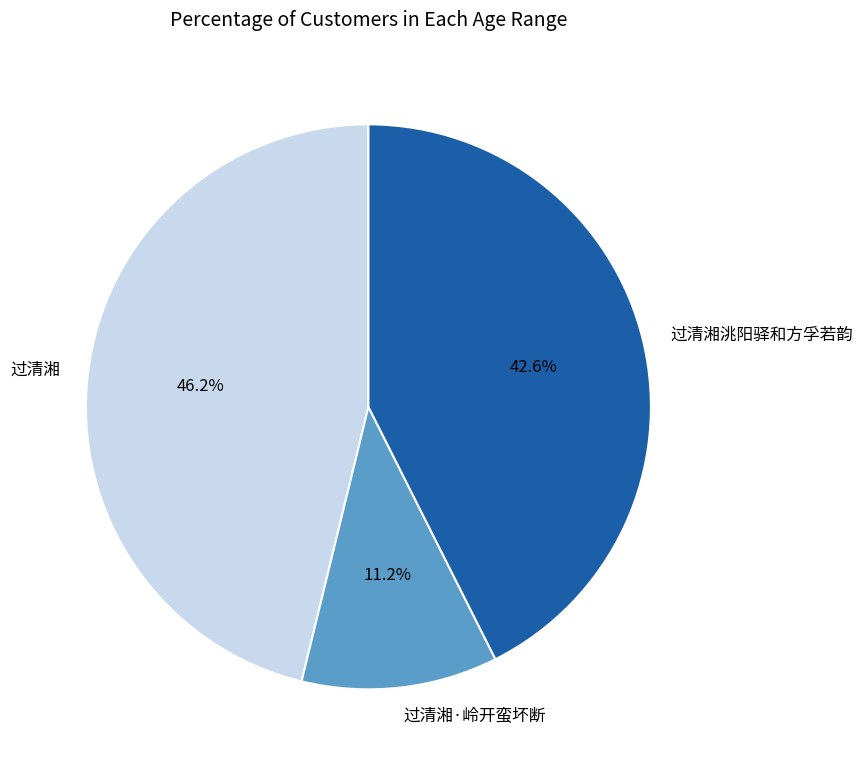

Rank the categories by value from highest to lowest.

过清湘, 过清湘洮阳驿和方孚若韵, 过清湘·岭开蛮坏断